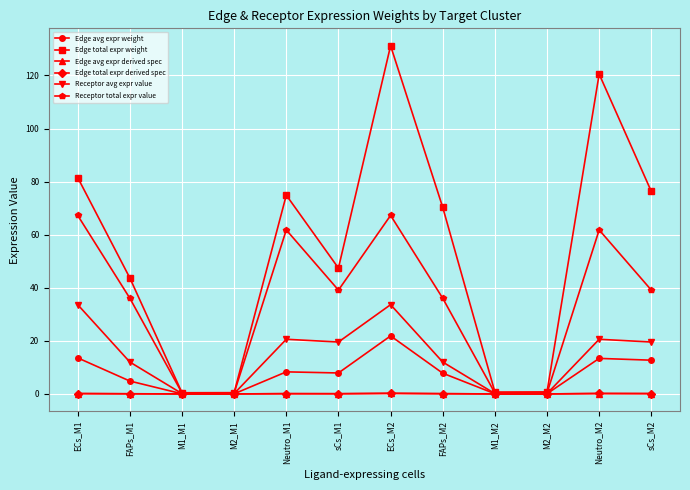

At how many categories does at least one series exceed 42?

8